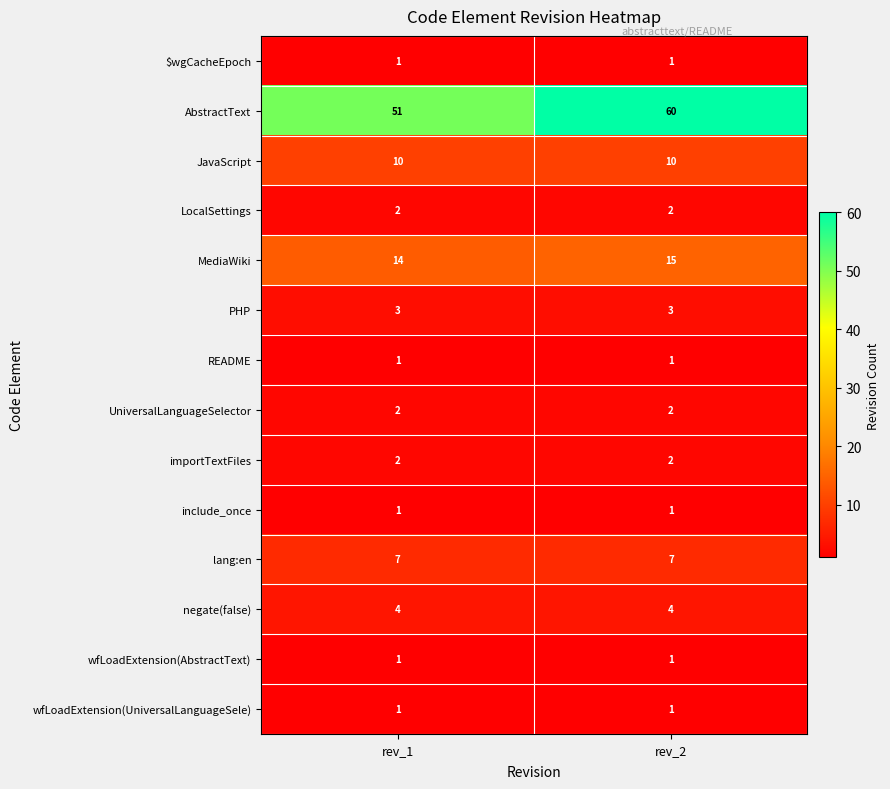

Where is AbstractText nearest to the value 55?

rev_1